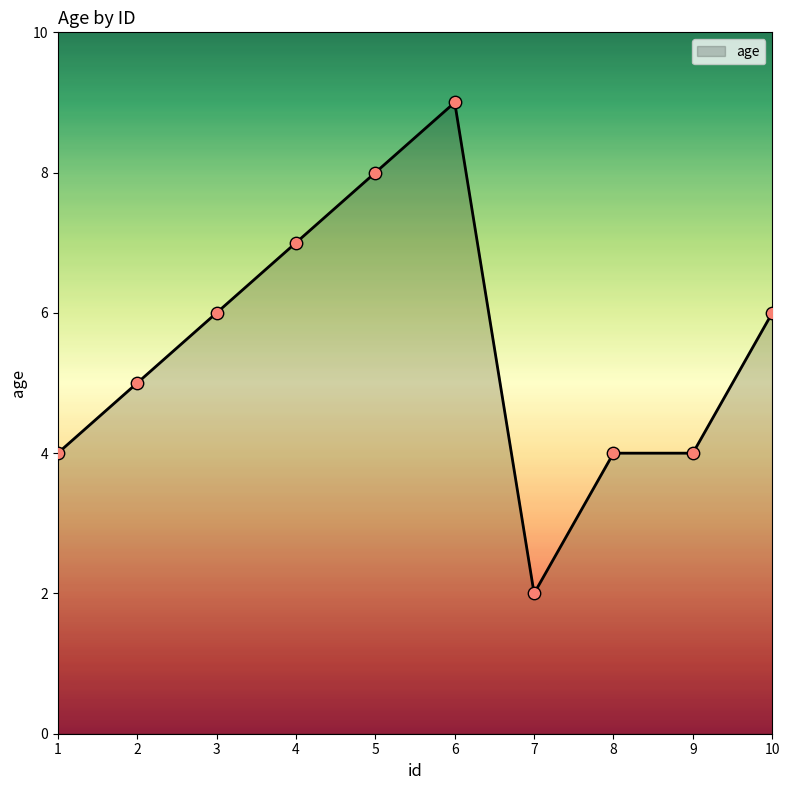

Which has a higher value, 9 or 10?

10